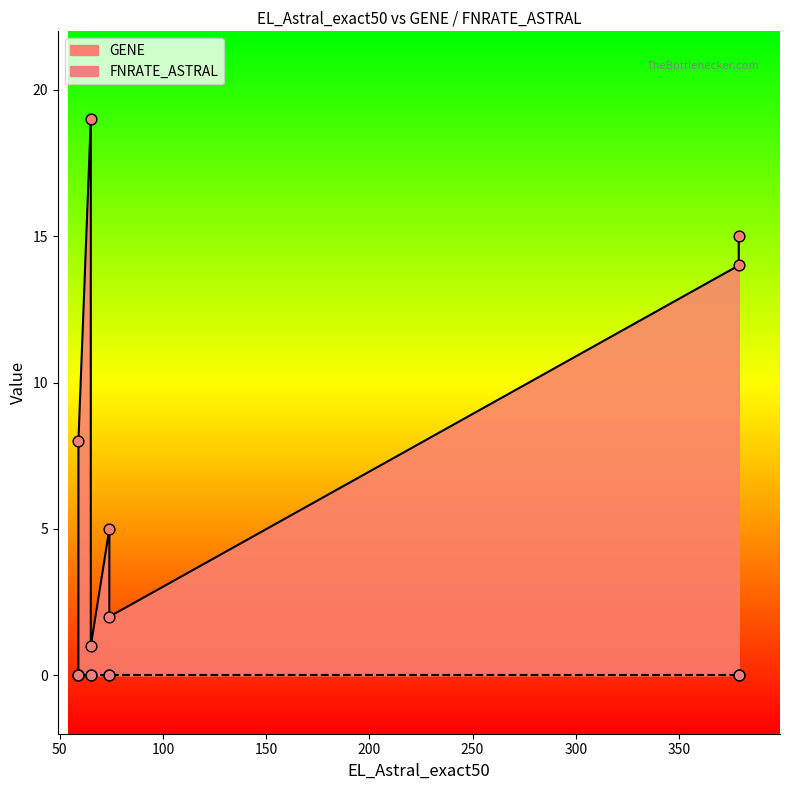

Which series reaches the maximum Y coordinate?

GENE